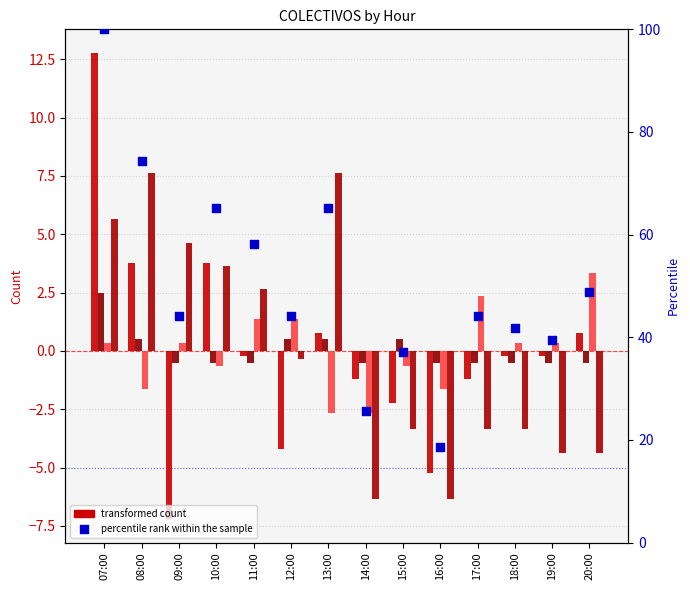

Which series has the largest Y range (max minus min)?

percentile rank within the sample